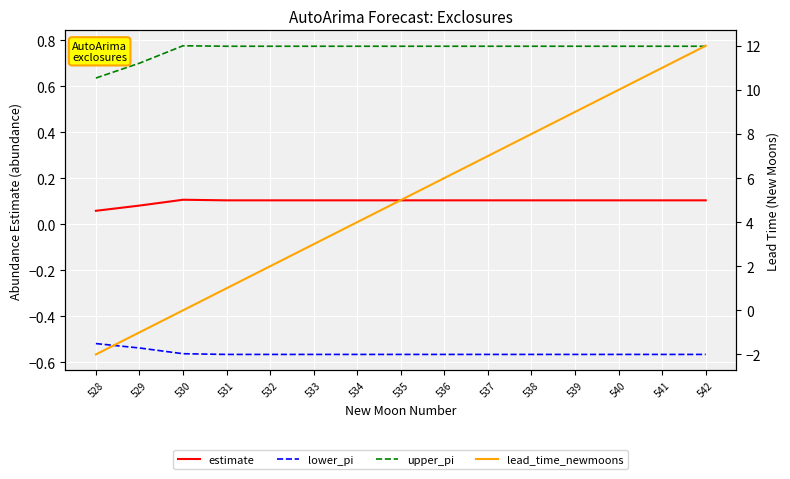

What is the smallest value displayed?

-2.0